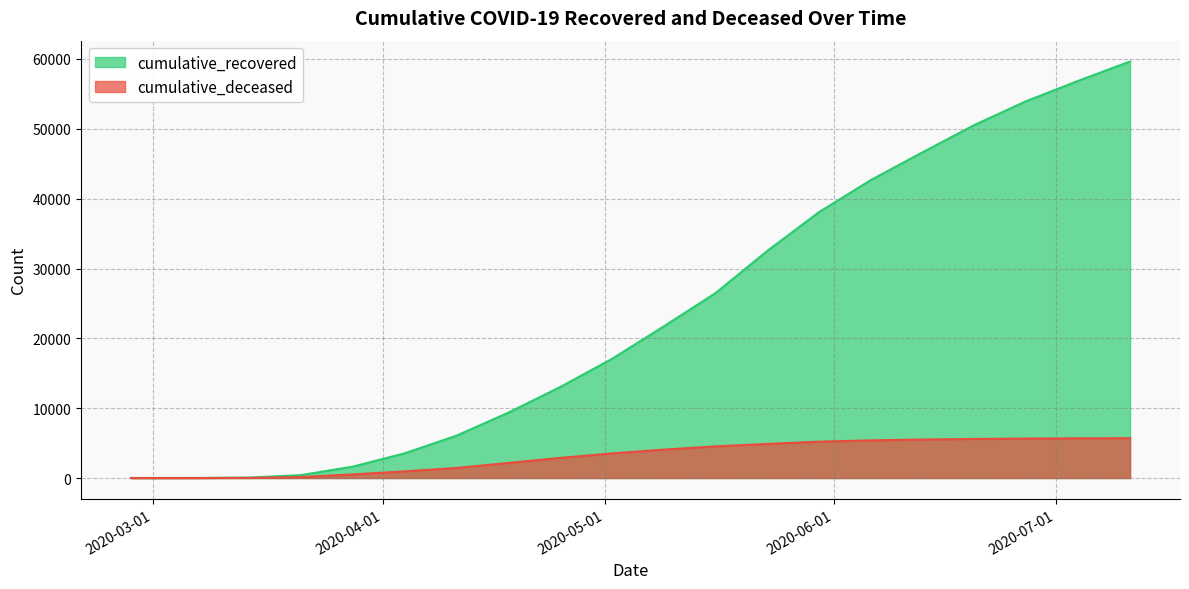

True or false: cumulative_deceased and cumulative_recovered cross at least once.

False